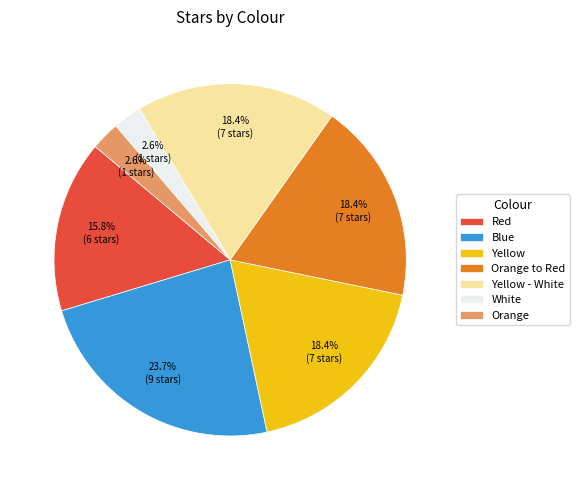

True or false: Orange to Red accounts for 18% of the total.

True